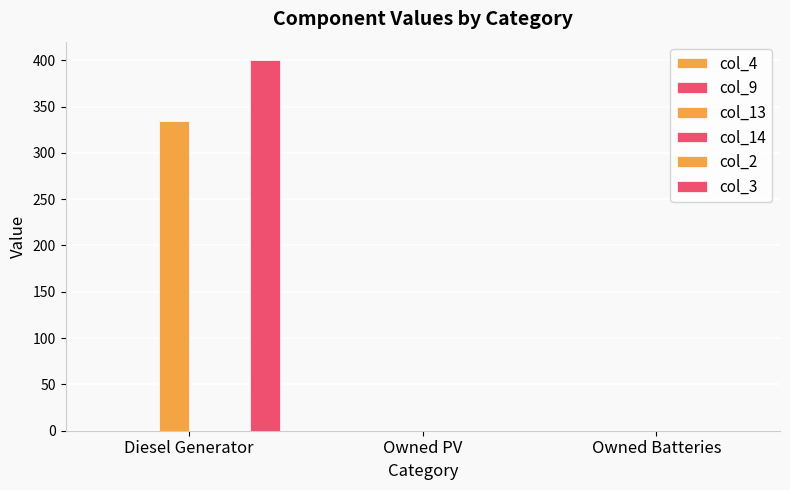

How many bars are there in total?

18